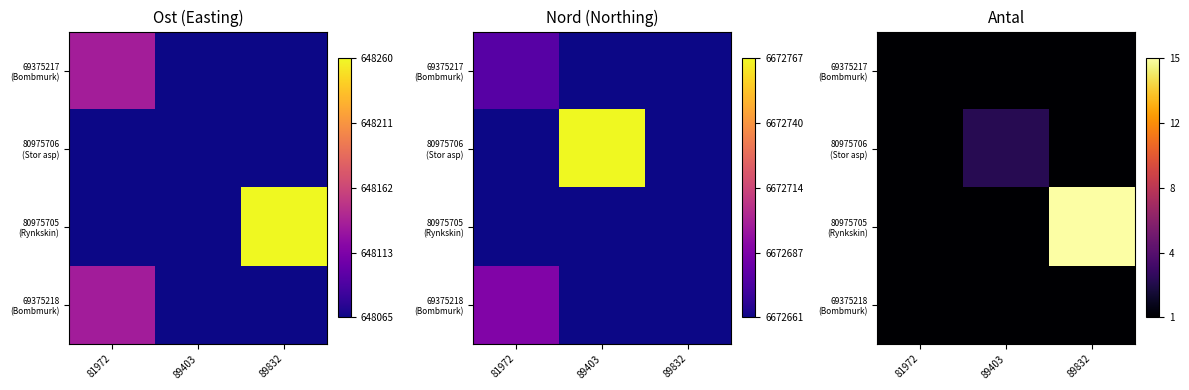

The 80975706 (Stor asp) series shows 0.2 at 89403. True or false?

False